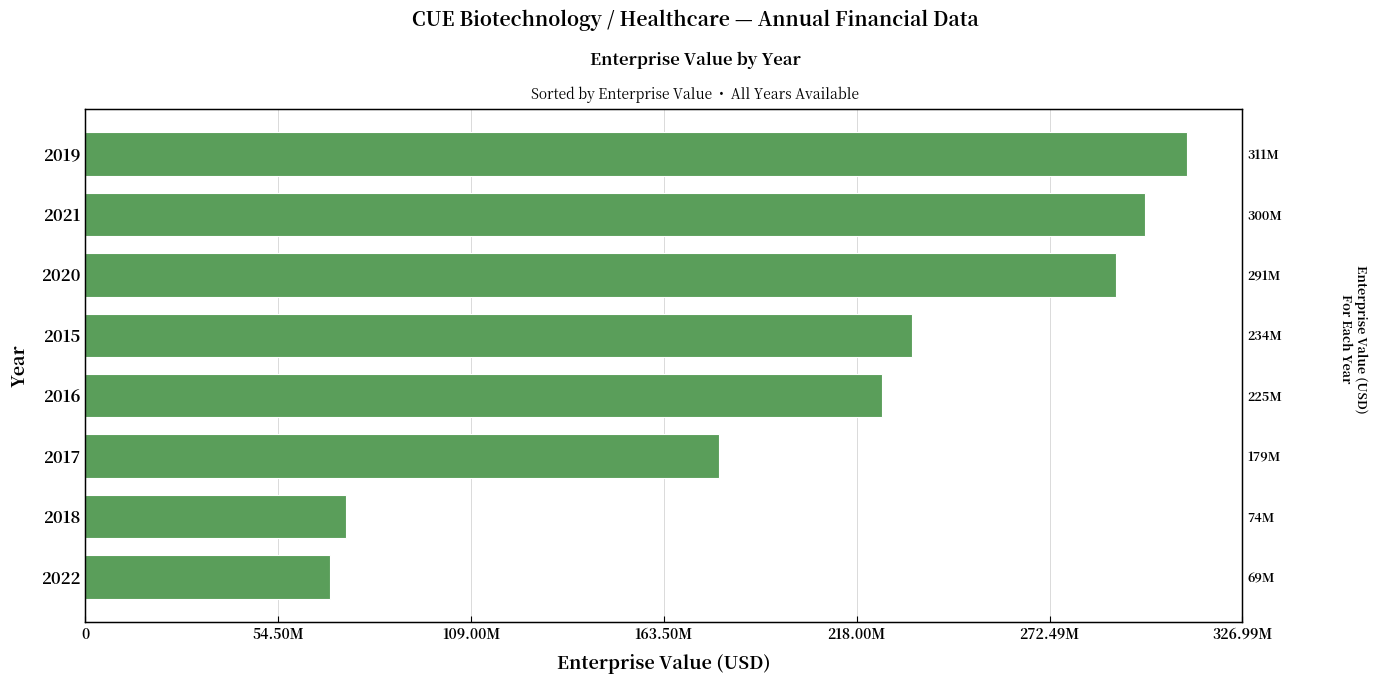

How many data points are less than 233644843?

4